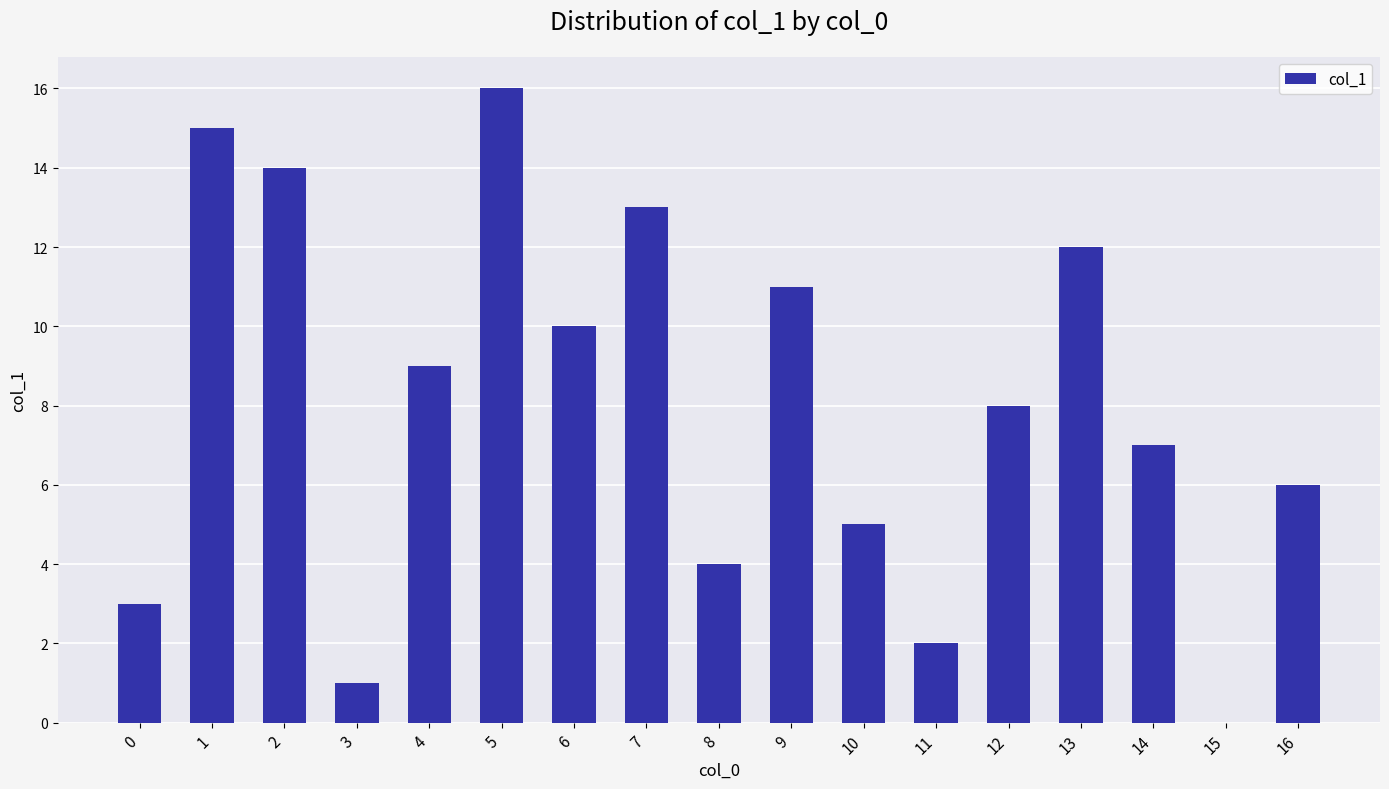

What is the sum of all values?

136